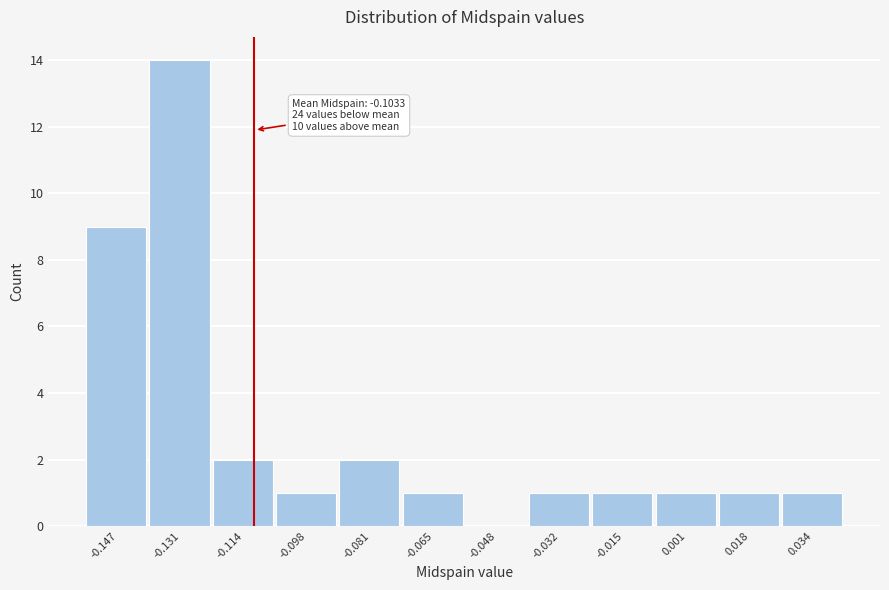

Reading left to right, transcribe all the data shown in this chart.

-0.147=9	-0.131=14	-0.114=2	-0.098=1	-0.081=2	-0.065=1	-0.048=0	-0.032=1	-0.015=1	0.001=1	0.018=1	0.034=1